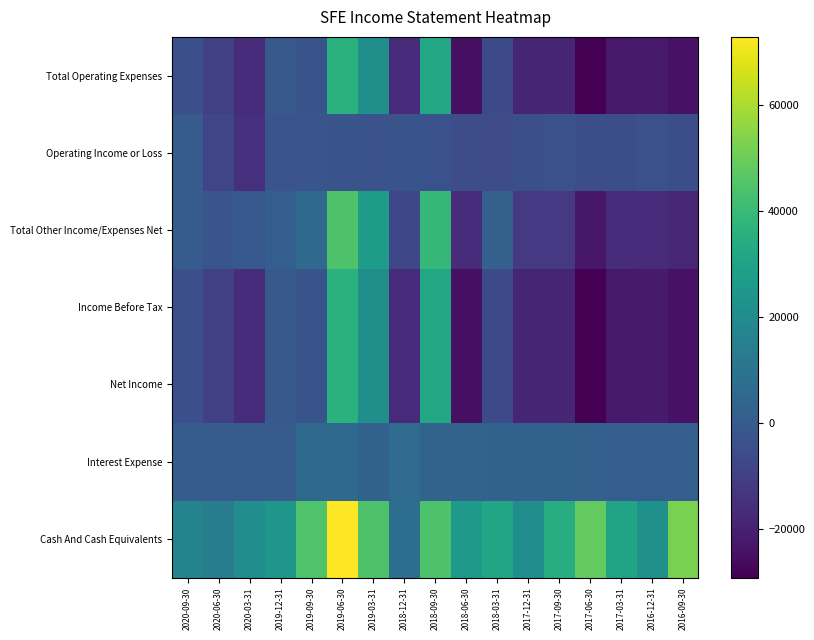

List the series in order of their peak value, lowest first.

Operating Income or Loss, Interest Expense, Total Operating Expenses, Income Before Tax, Net Income, Total Other Income/Expenses Net, Cash And Cash Equivalents